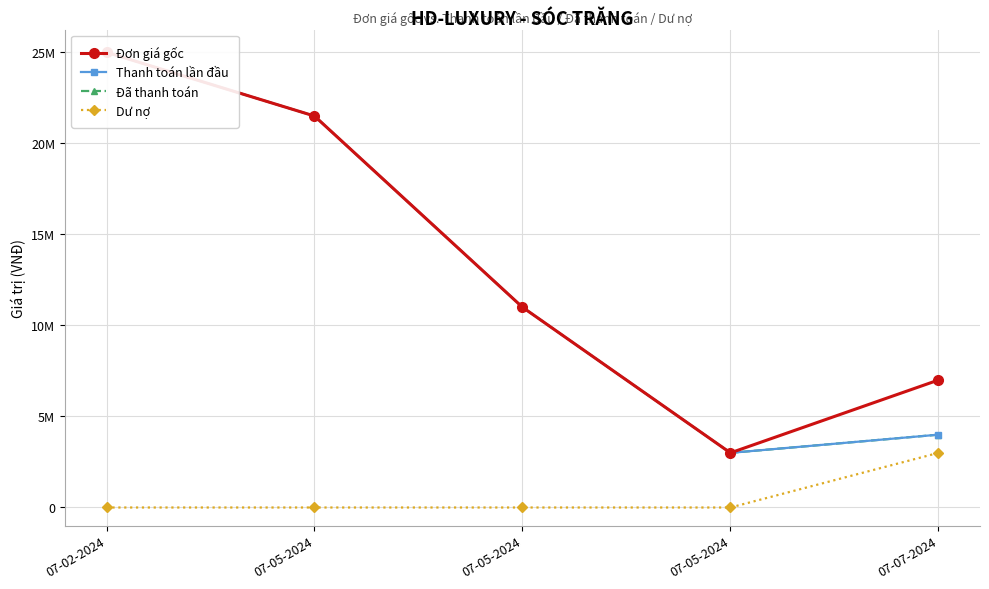

What is the spread (max minus min) of values at 07-02-2024?

25000000